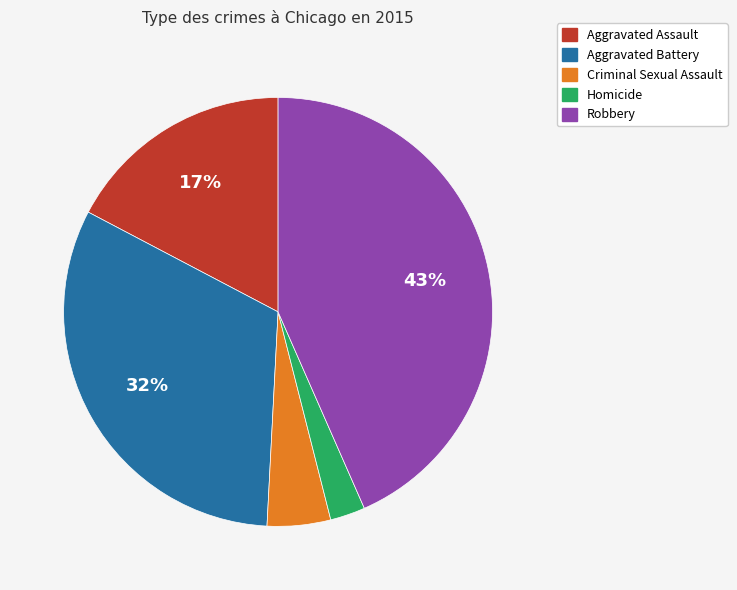

True or false: Aggravated Assault accounts for 17% of the total.

True